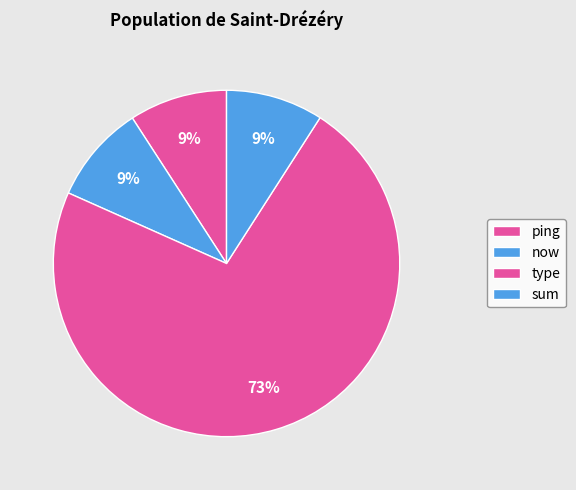

Between type and ping, which is larger?

type